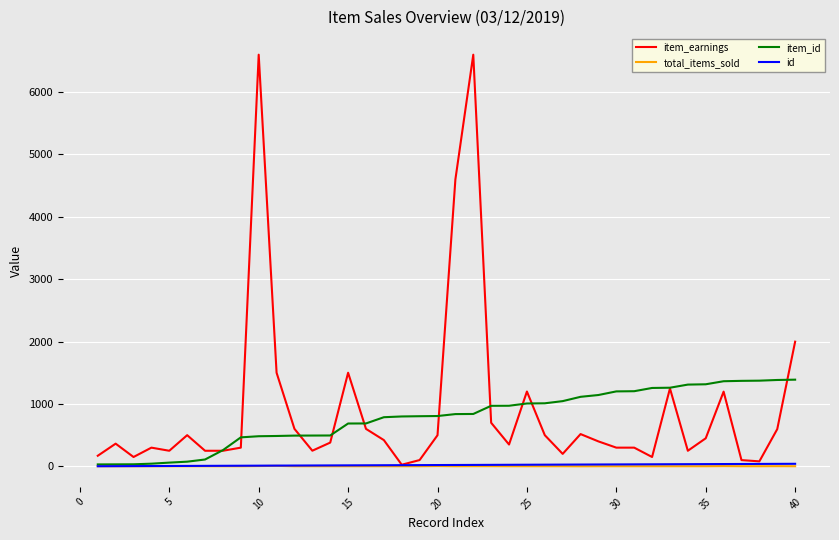

What is the highest value of the item_id series?

1389.0